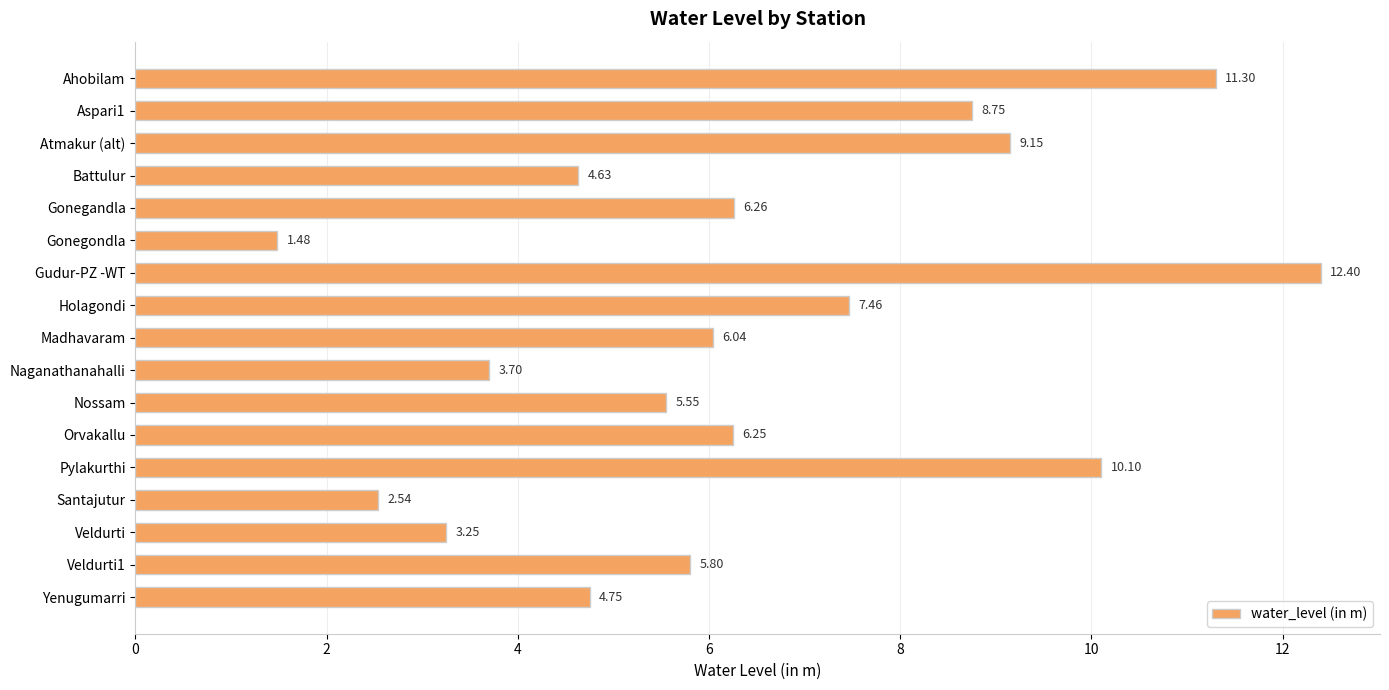

Between Holagondi and Gudur-PZ -WT, which is larger?

Gudur-PZ -WT